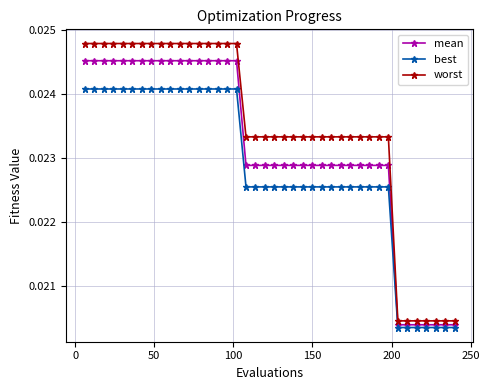

Count the number of data series in this chart.

3